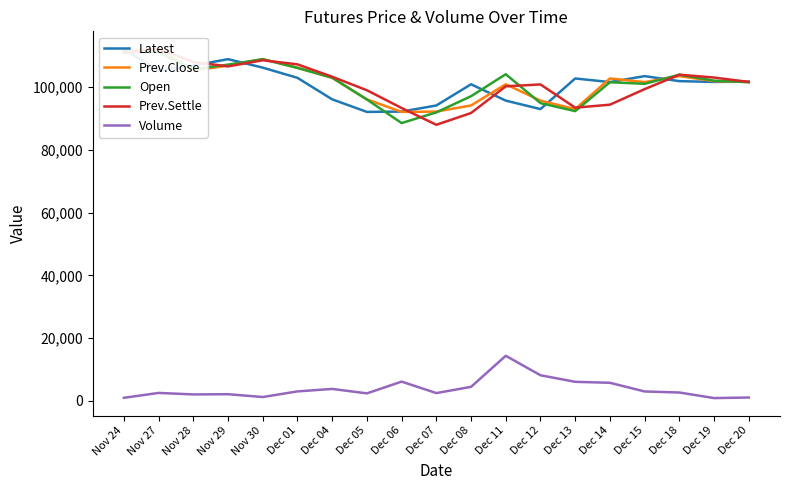

Reading right to left, extract all data points from this chart.

Latest: 101700	101600	101850	103450	101550	102700	92950	95650	100850	94100	92150	92050	96050	102900	106150	108850	106800	105200	112050
Prev.Close: 101600	101850	103450	101550	102700	92950	95650	100850	94100	92150	92050	96050	102900	106150	108850	106800	105200	112050	111650
Open: 101500	102000	103900	101000	101500	92300	94850	104050	97050	91900	88500	96000	102950	106050	108850	107100	105700	111050	111450
Prev.Settle: 101600	103000	103900	99300	94350	93400	100800	100200	91700	87950	93300	98950	103250	107200	108500	106550	107950	112150	110800
Volume: 1090	915	2692	3019	5785	6097	8183	14380	4490	2511	6158	2418	3831	3043	1253	2147	2080	2558	1004